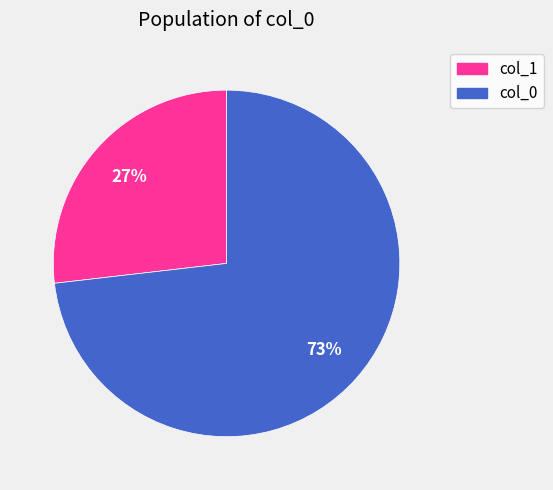

Is there a majority slice in this chart?

Yes